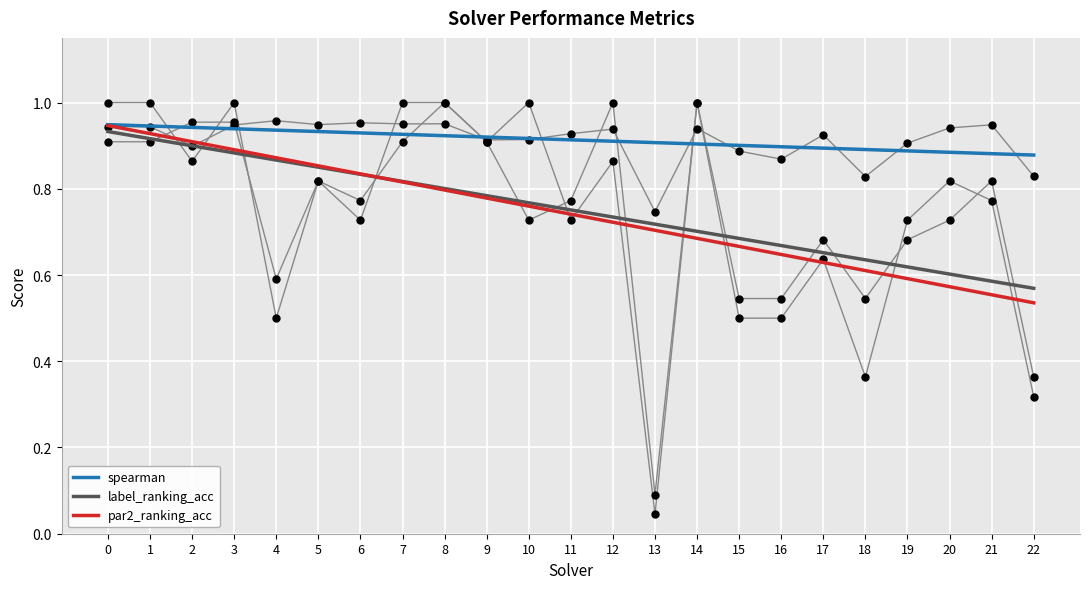

What is the total value across all series at 17?

4.4